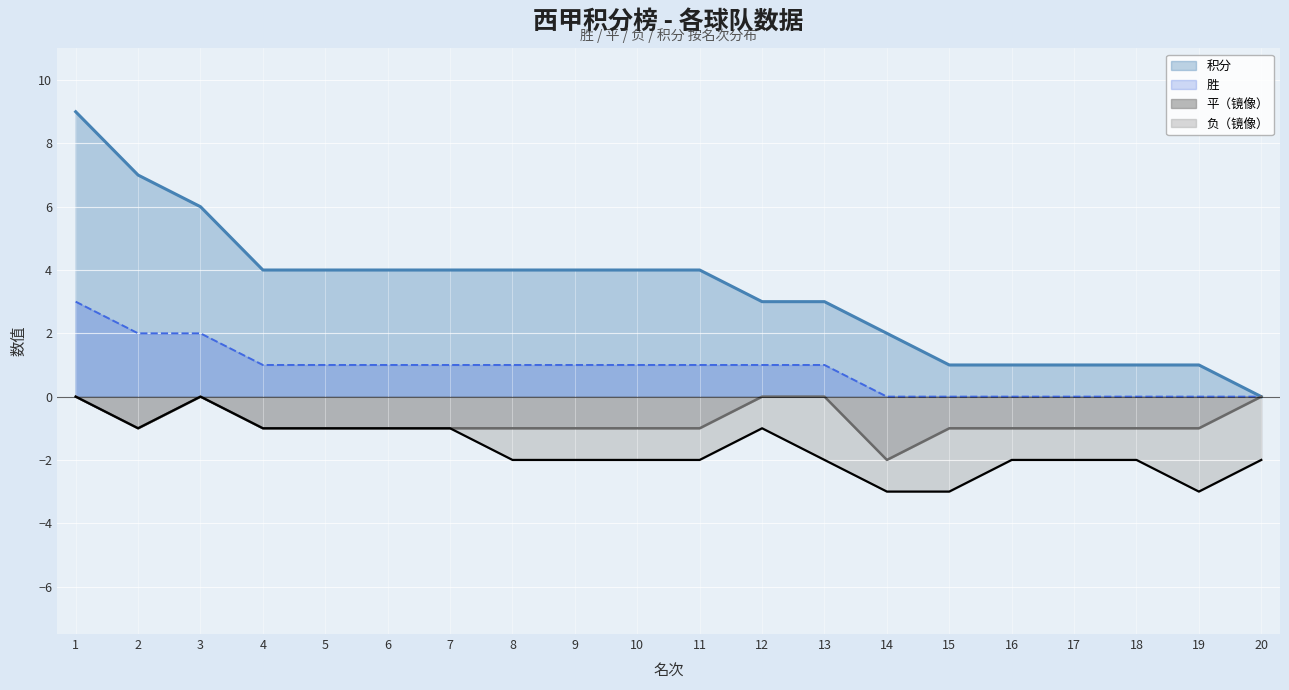

Between 7 and 10, which series saw the biggest shift?

积分